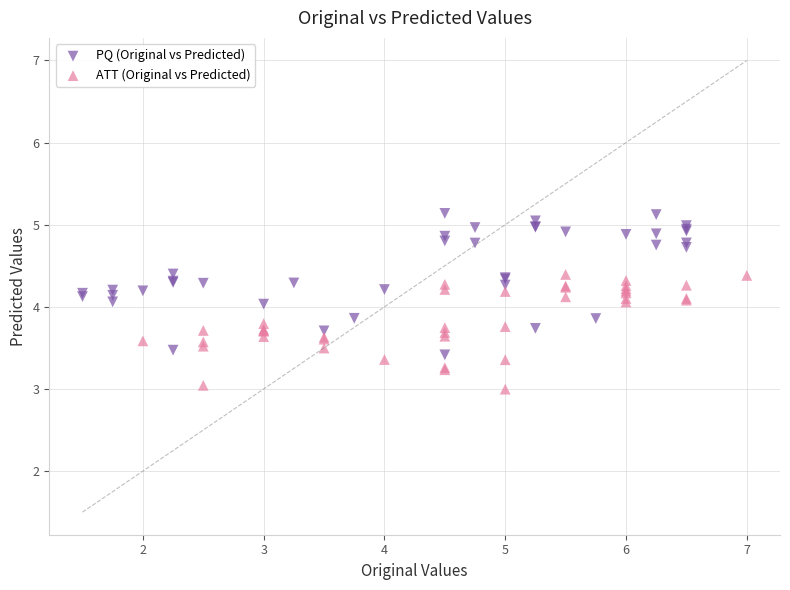

Which series has the widest spread of Y values?

PQ (Original vs Predicted)